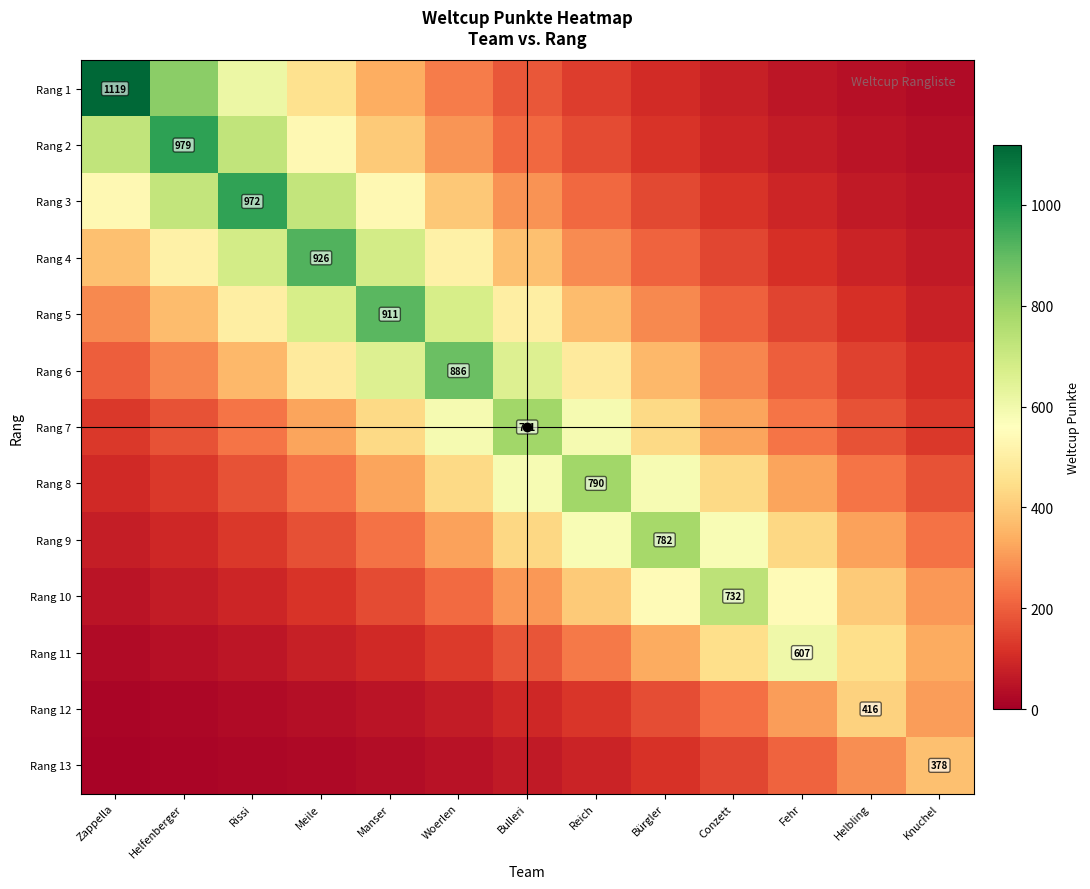

Which category has the highest value in the Rang 3 series?

Rissi